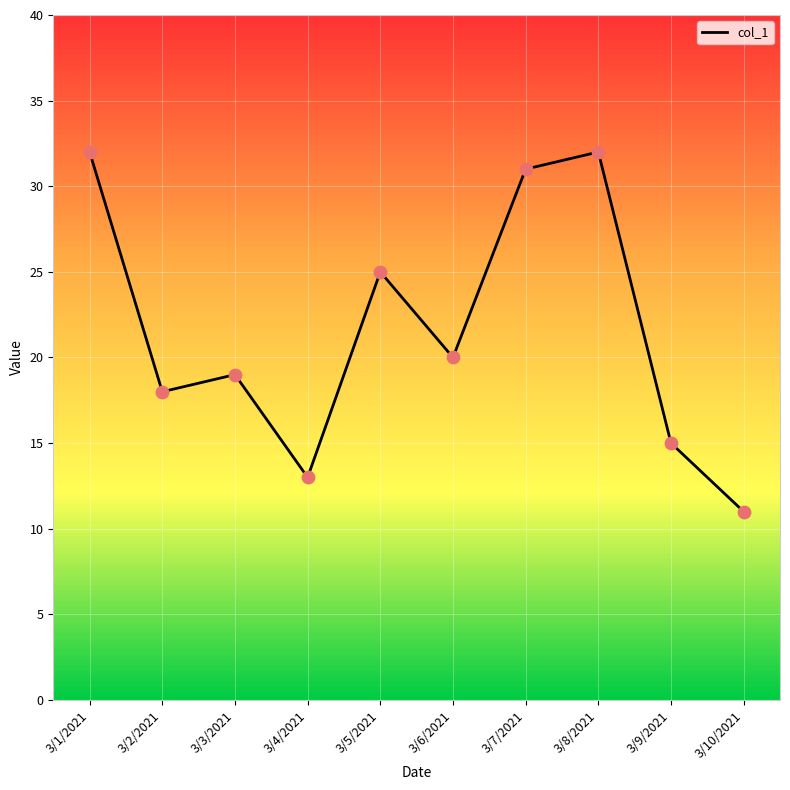

Between 3/5/2021 and 3/9/2021, which is larger?

3/5/2021